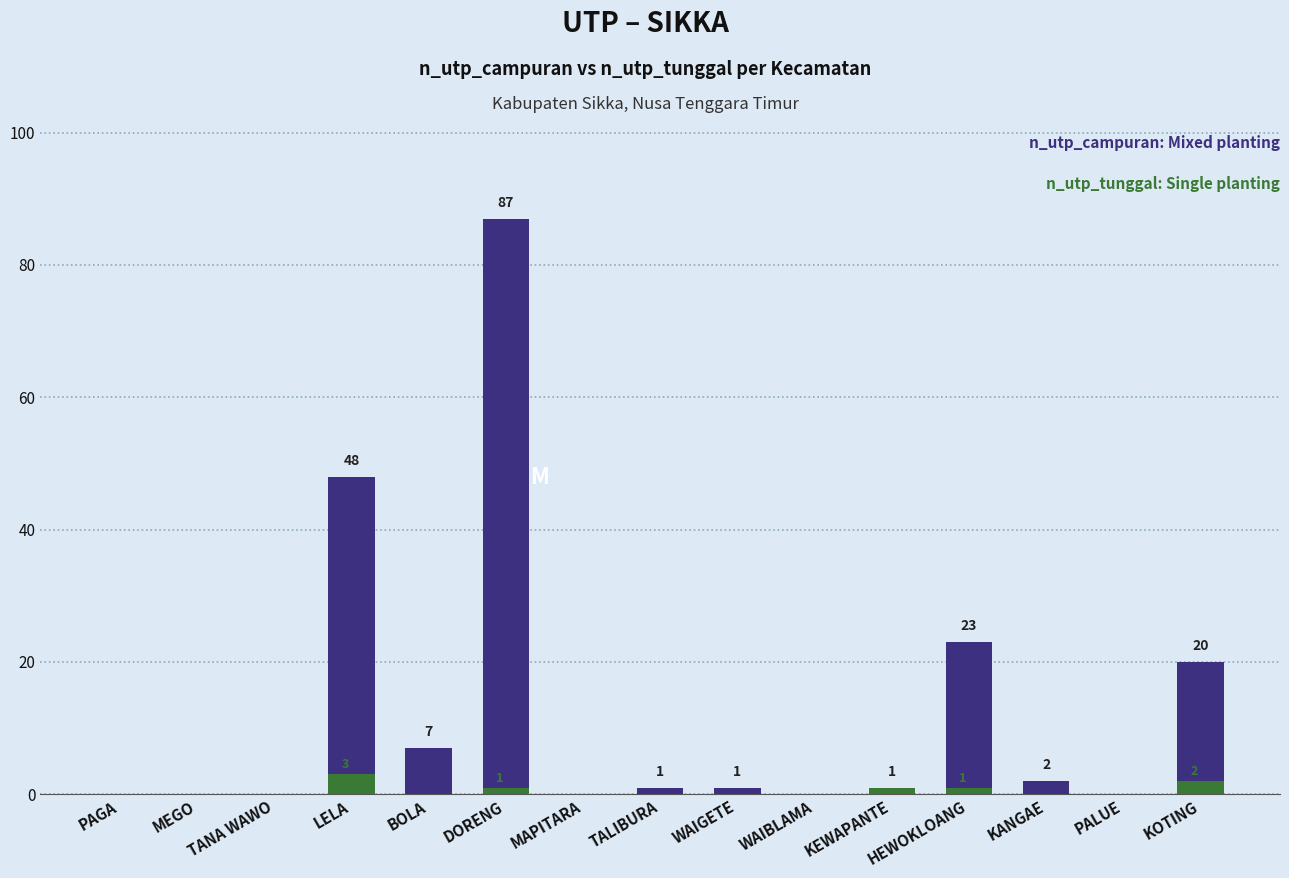

At which label does n_utp_campuran reach its minimum?

PAGA